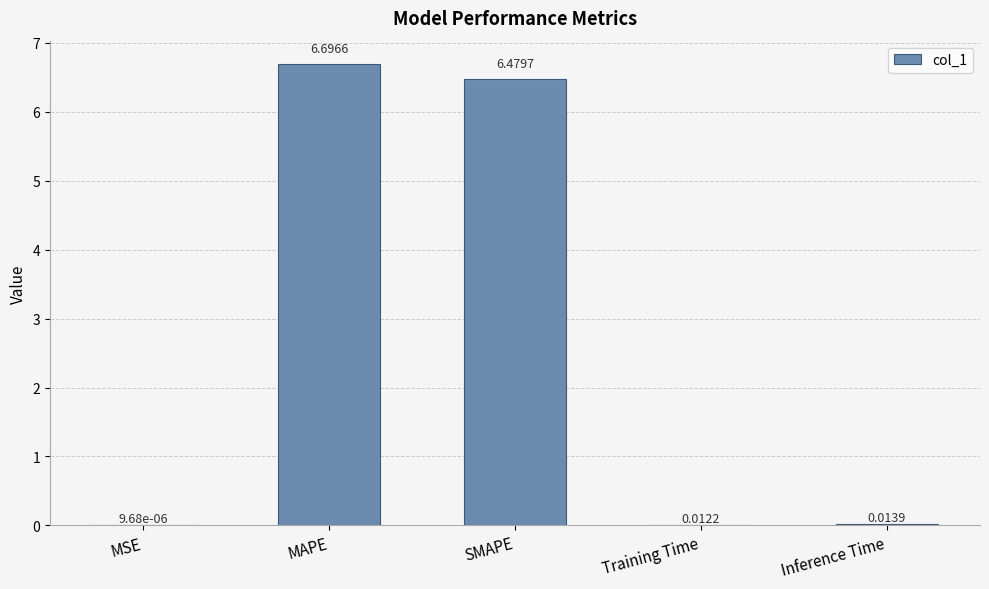

Which label corresponds to the largest value in the chart?

MAPE